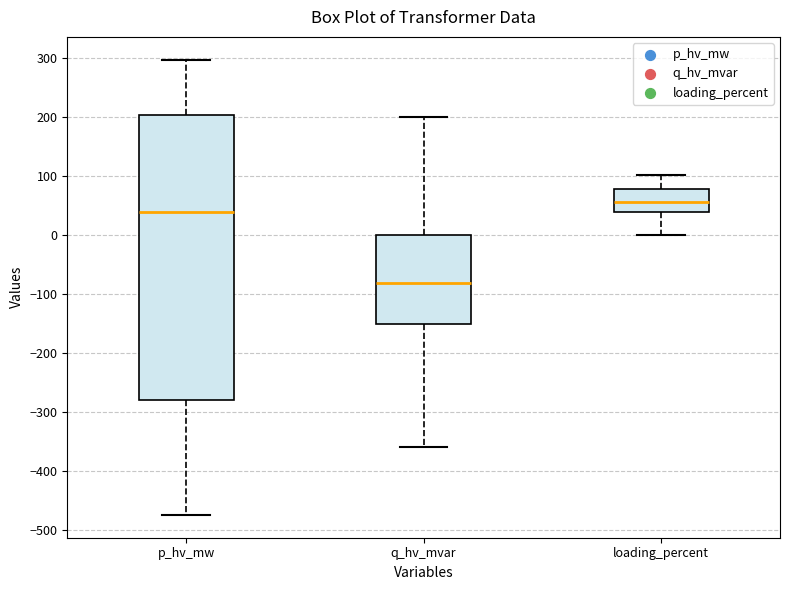

Which box is the tallest, from its lower edge to its upper edge?

p_hv_mw